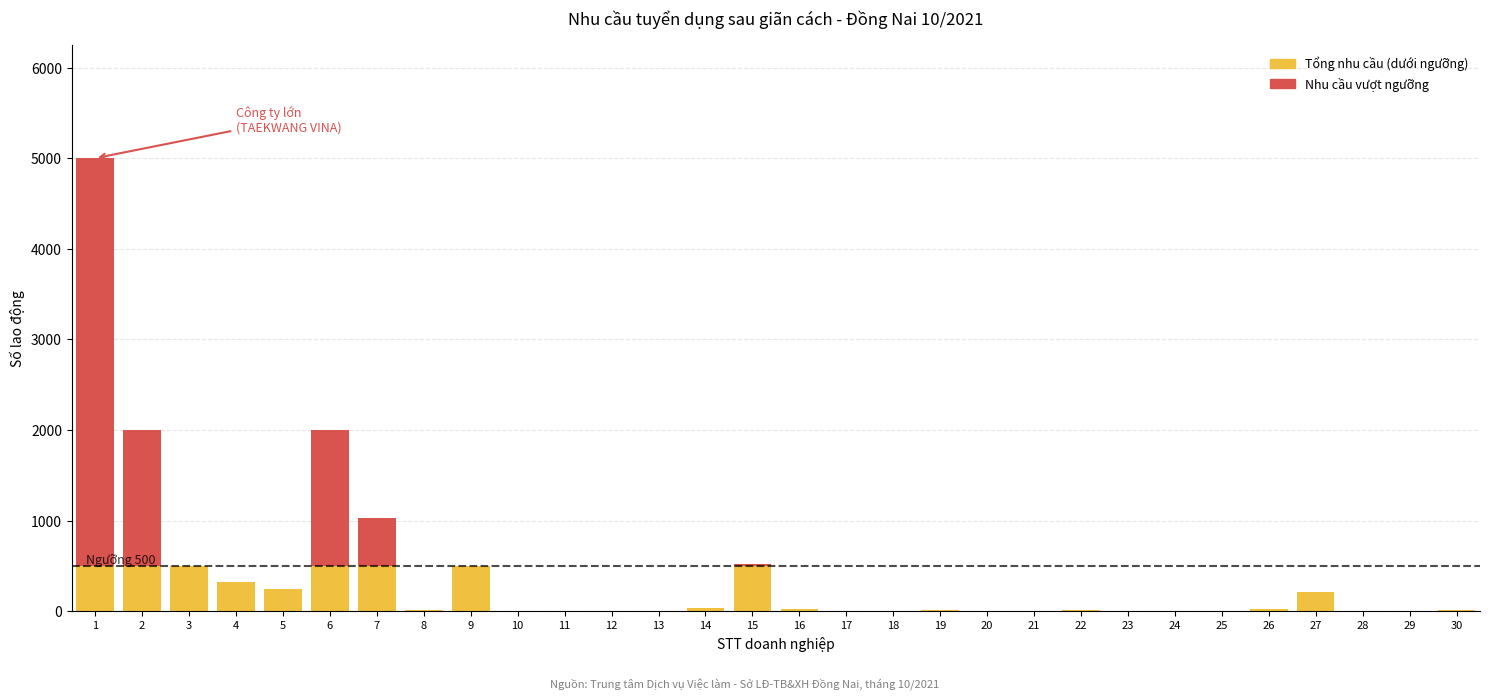

At how many categories does at least one series exceed 4473?

1